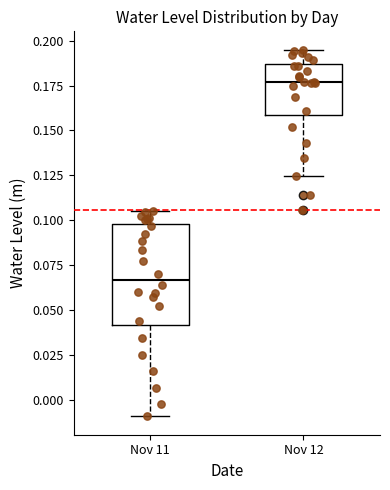

Which box is the tallest, from its lower edge to its upper edge?

Nov 11